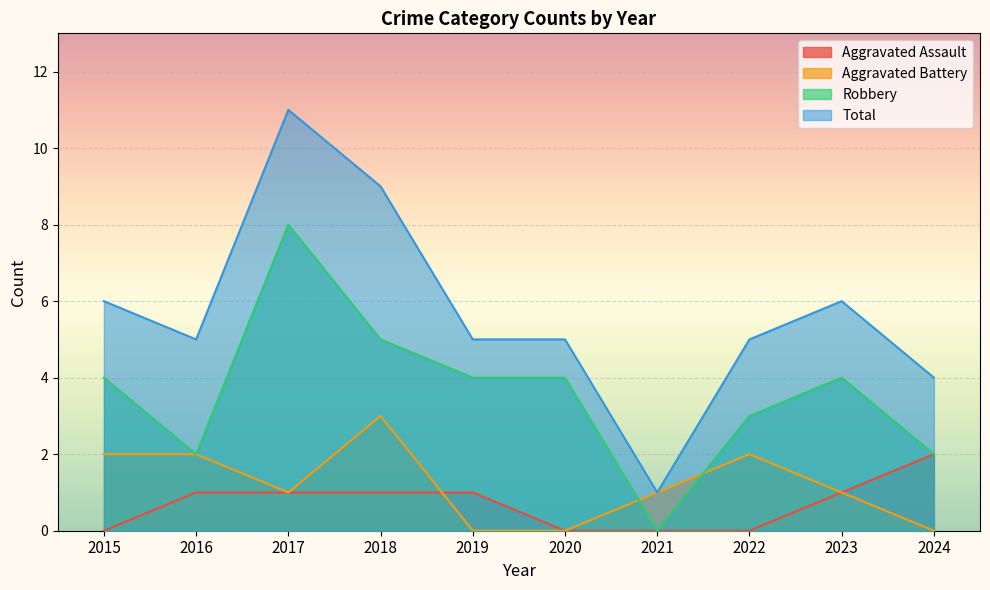

Reading right to left, what are all the values shown in this chart?

Aggravated Assault: 2024=2	2023=1	2022=0	2021=0	2020=0	2019=1	2018=1	2017=1	2016=1	2015=0
Aggravated Battery: 2024=0	2023=1	2022=2	2021=1	2020=0	2019=0	2018=3	2017=1	2016=2	2015=2
Robbery: 2024=2	2023=4	2022=3	2021=0	2020=4	2019=4	2018=5	2017=8	2016=2	2015=4
Total: 2024=4	2023=6	2022=5	2021=1	2020=5	2019=5	2018=9	2017=11	2016=5	2015=6